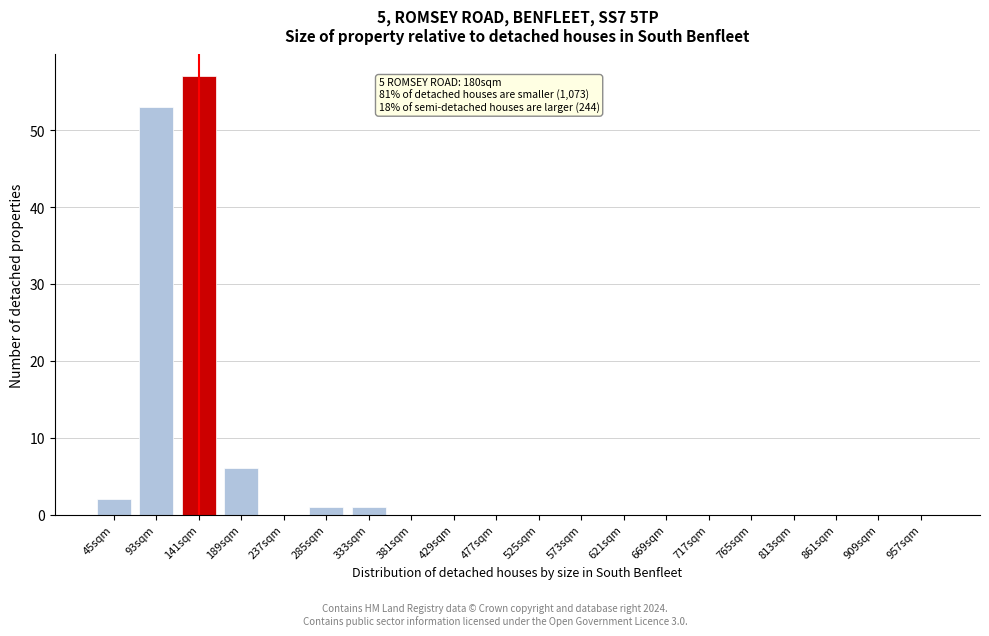

Reading left to right, list all the values displayed in this chart.

45sqm=2	93sqm=53	141sqm=57	189sqm=6	237sqm=0	285sqm=1	333sqm=1	381sqm=0	429sqm=0	477sqm=0	525sqm=0	573sqm=0	621sqm=0	669sqm=0	717sqm=0	765sqm=0	813sqm=0	861sqm=0	909sqm=0	957sqm=0